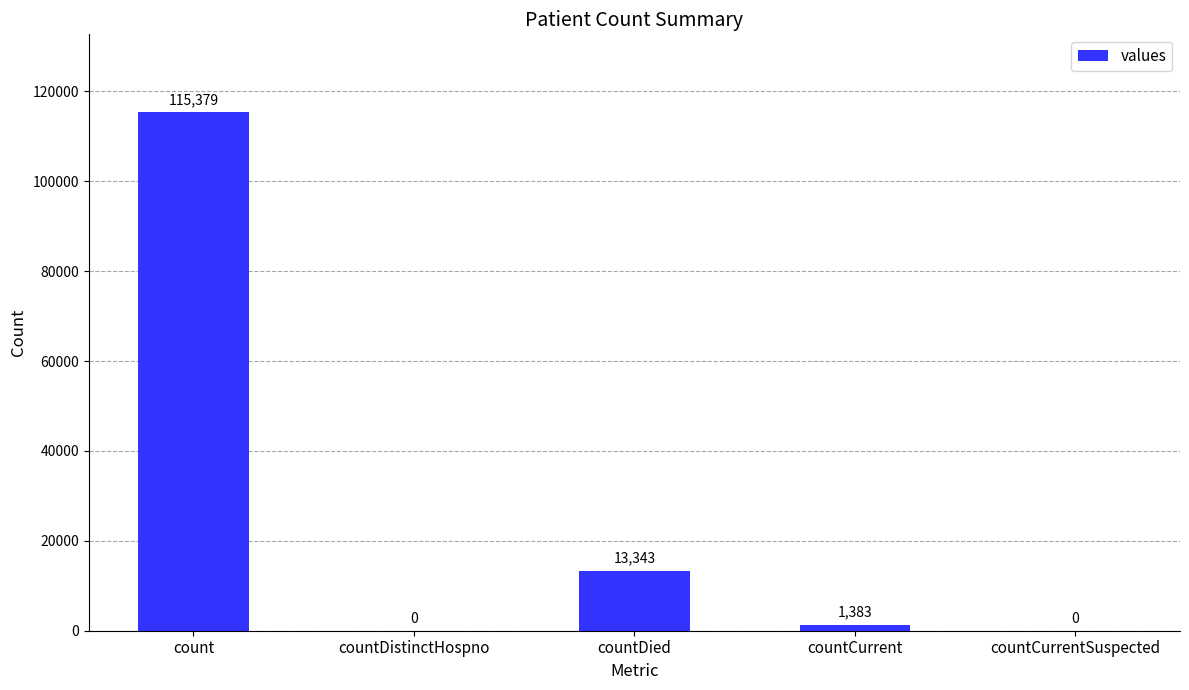

Are the bars horizontal?

No